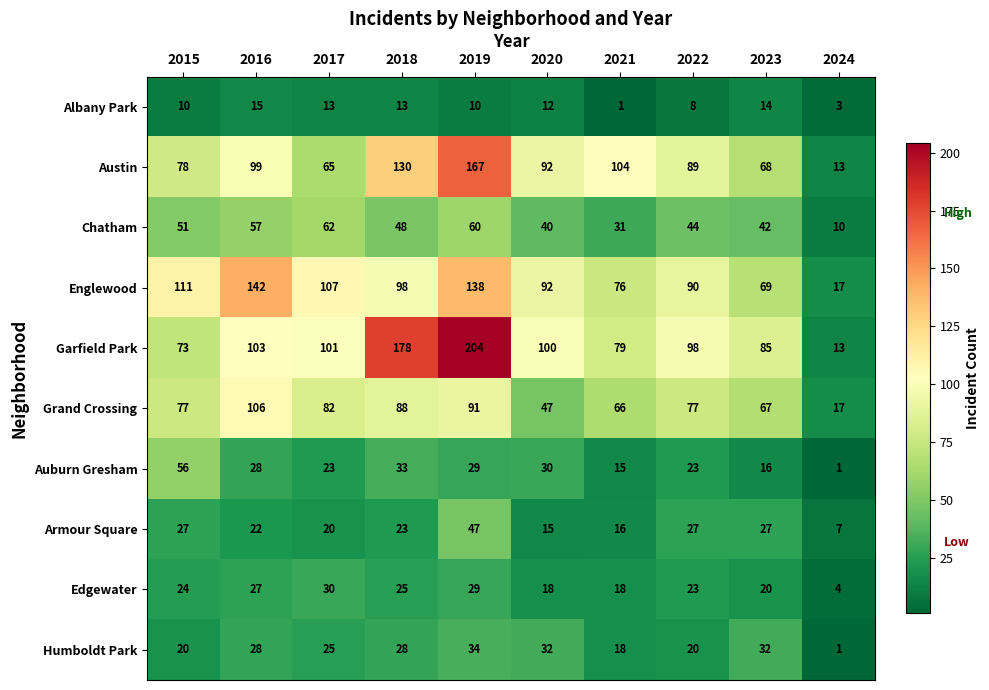

Between 2015 and 2018, which series saw the biggest shift?

Garfield Park